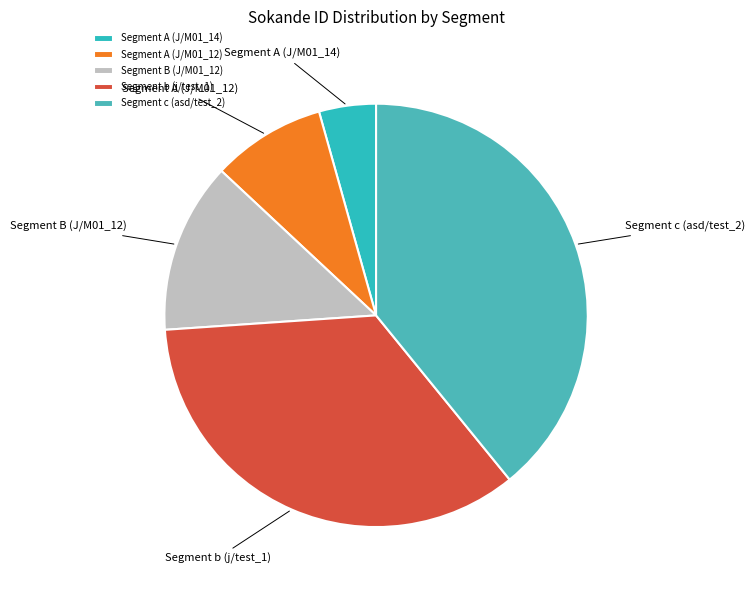

Count the number of slices in the pie.

5